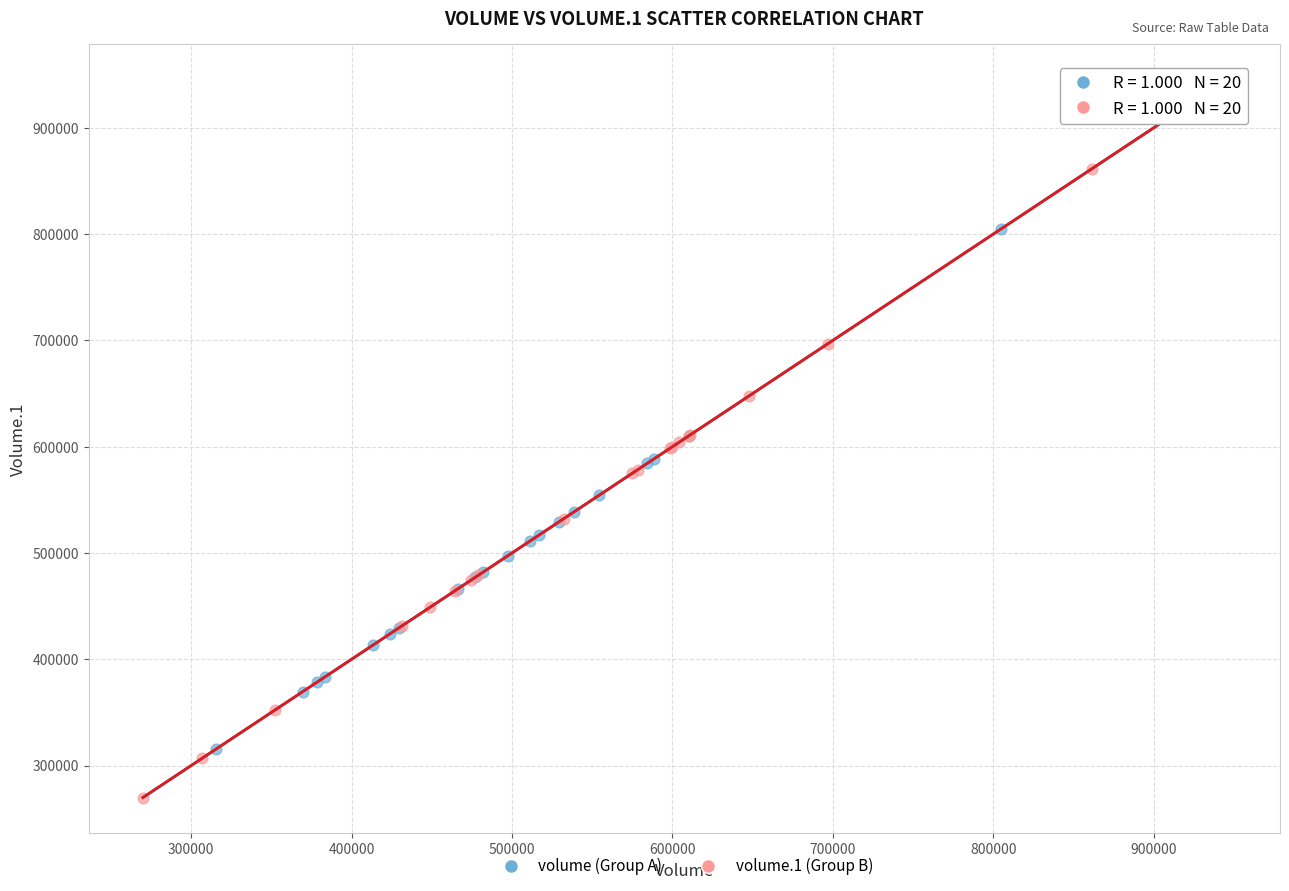

What are all the series names shown in the legend?

volume (Group A), volume.1 (Group B)